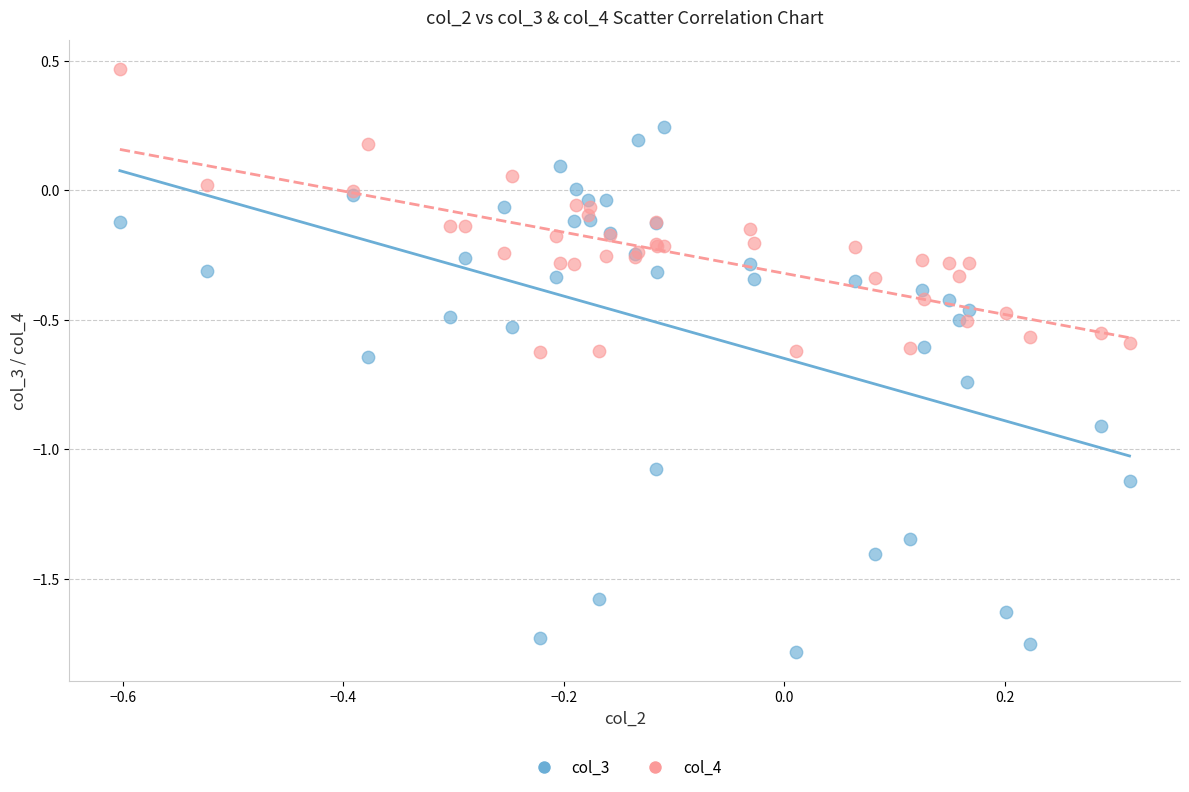

Which series reaches the maximum Y coordinate?

col_4